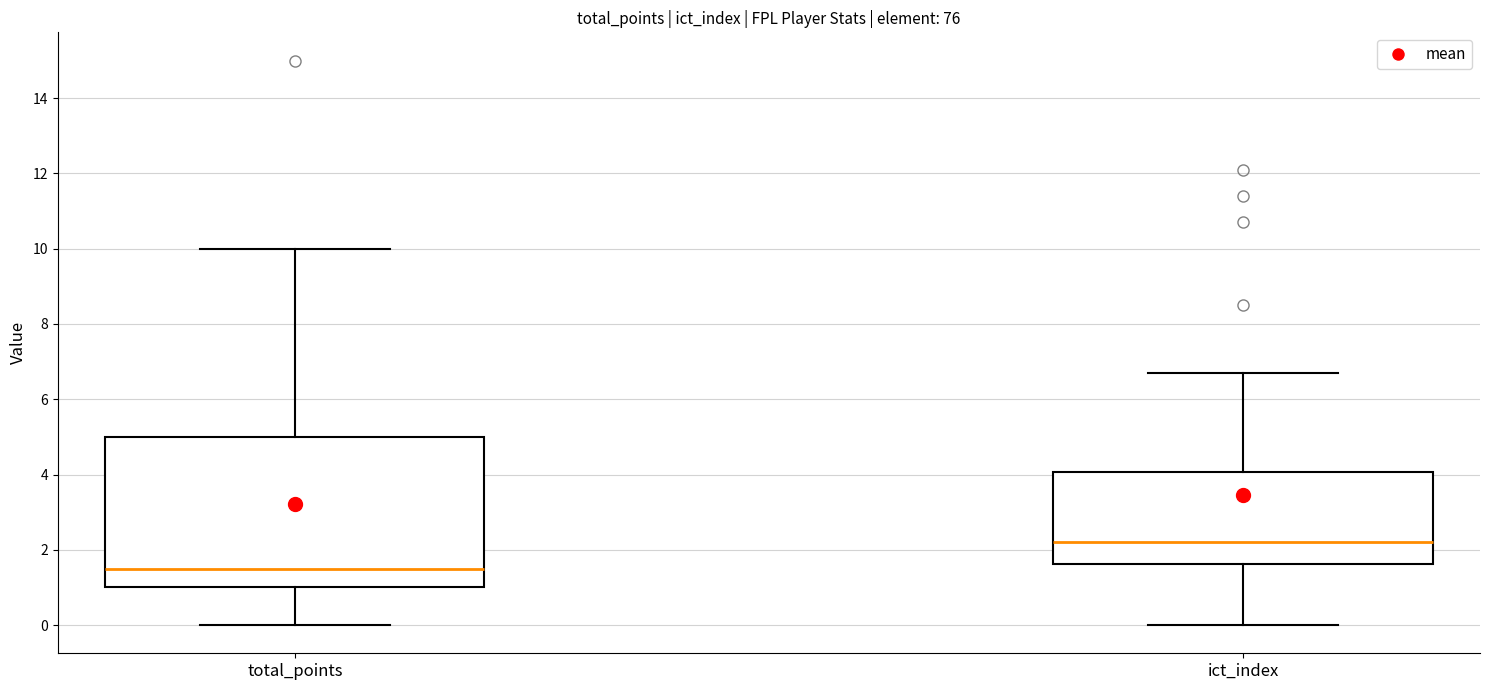

Where is the lower edge of the box for ict_index on the y-axis? The values are not printed on the chart, so give them approximately, as read against the axis.

1.6